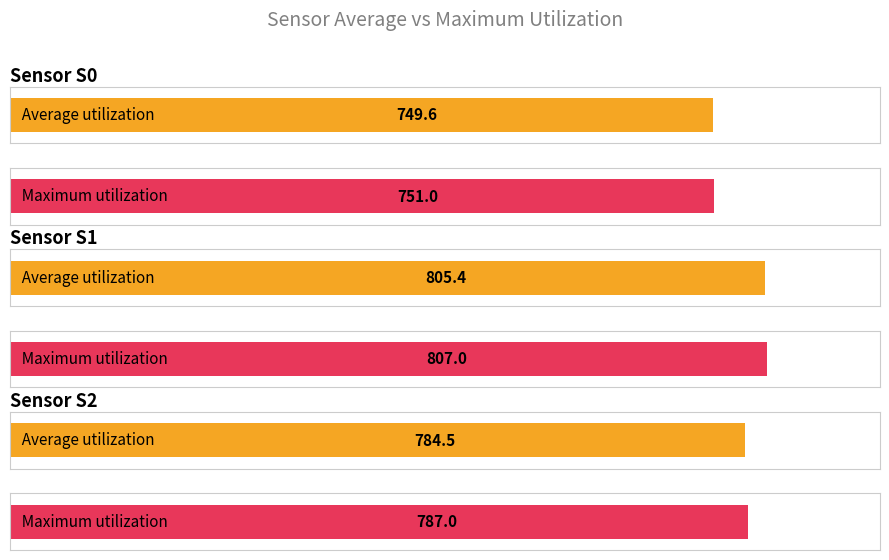

The value of Maximum utilization at S2 is 787.0. True or false?

True